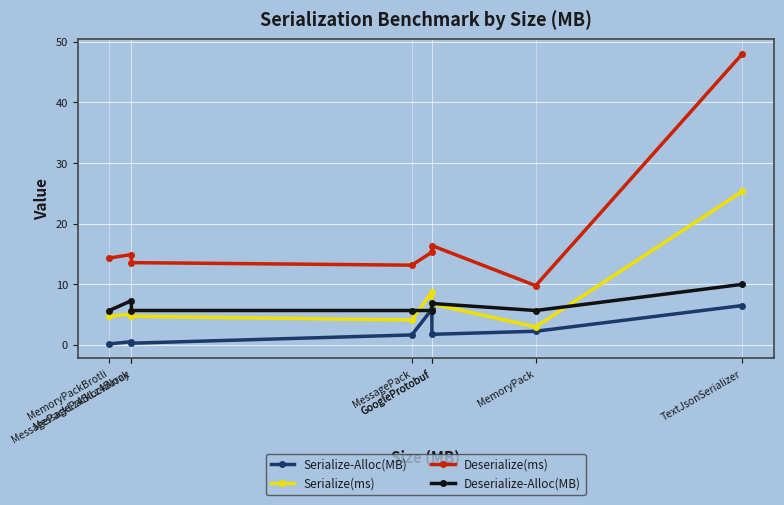

What is the maximum value shown in the chart?

48.0